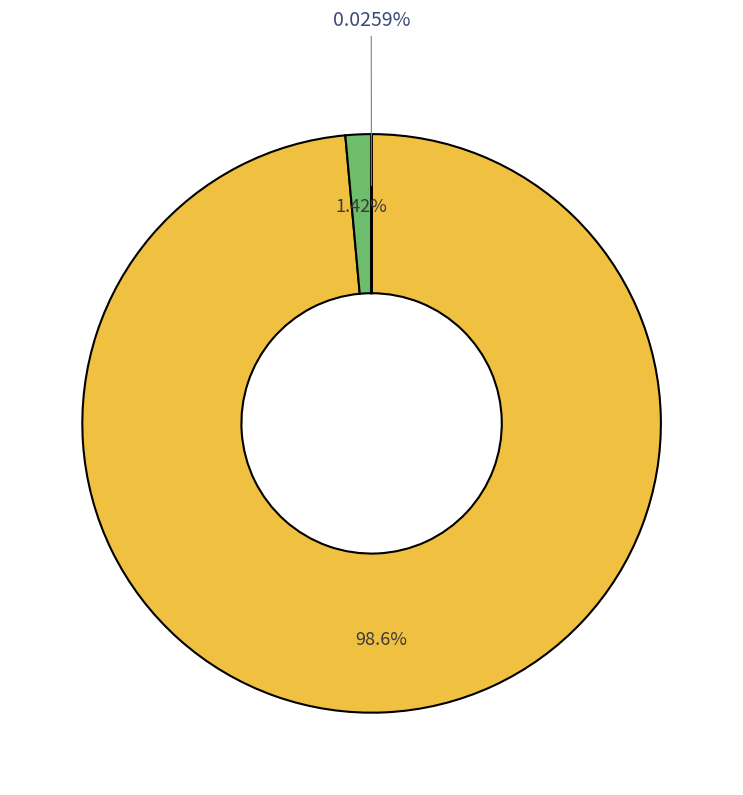

Does any single category account for the majority?

Yes